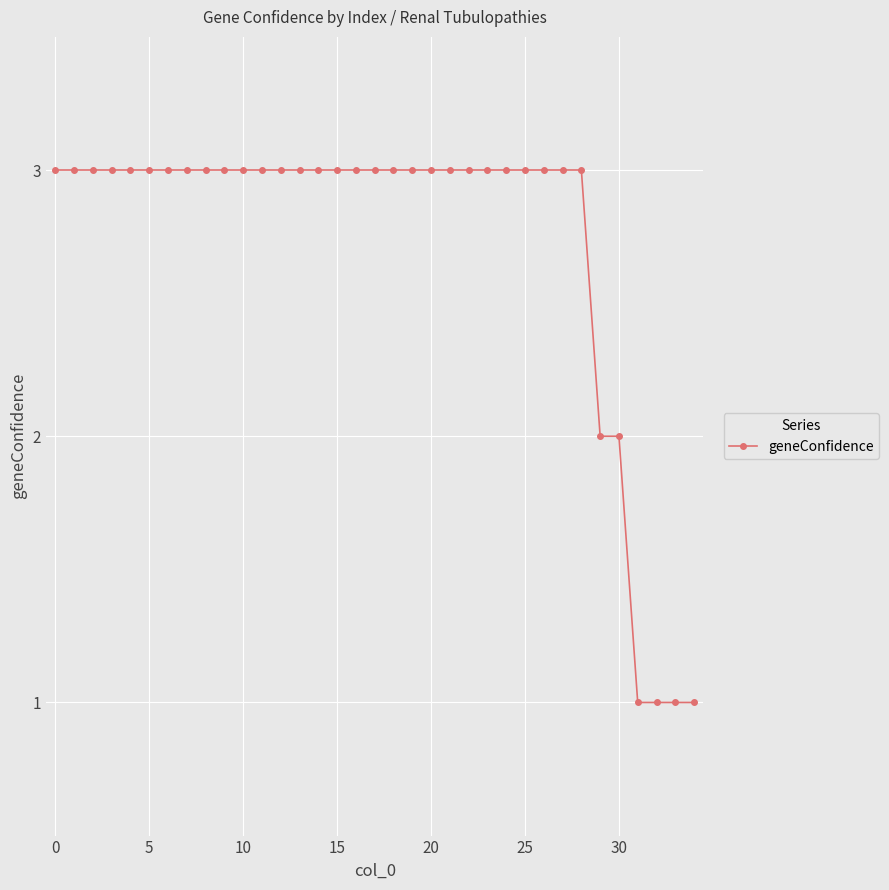

What is the average value?

3